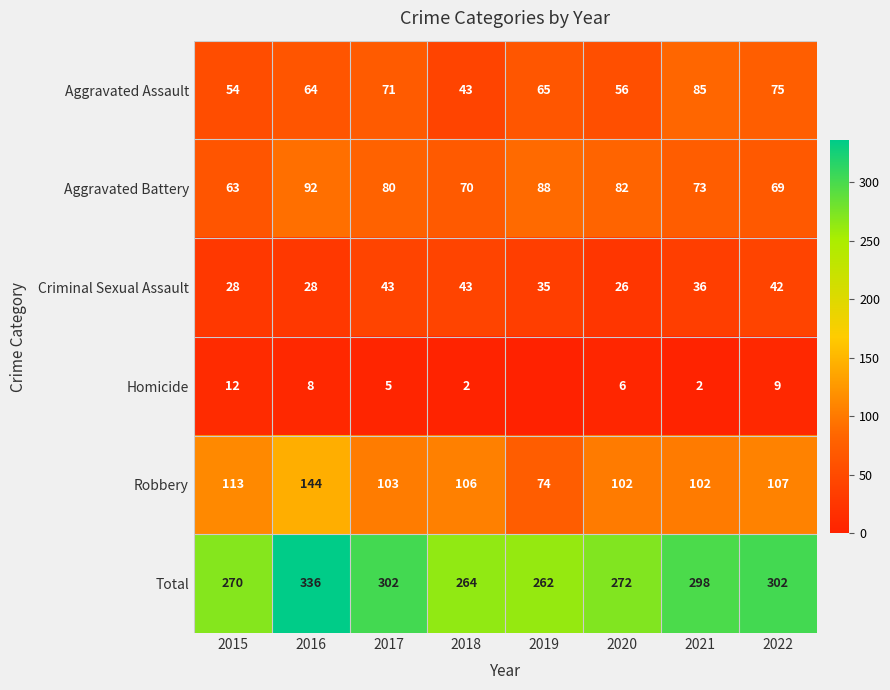

At 2022, list the series in order from largest to smallest.

Total, Robbery, Aggravated Assault, Aggravated Battery, Criminal Sexual Assault, Homicide